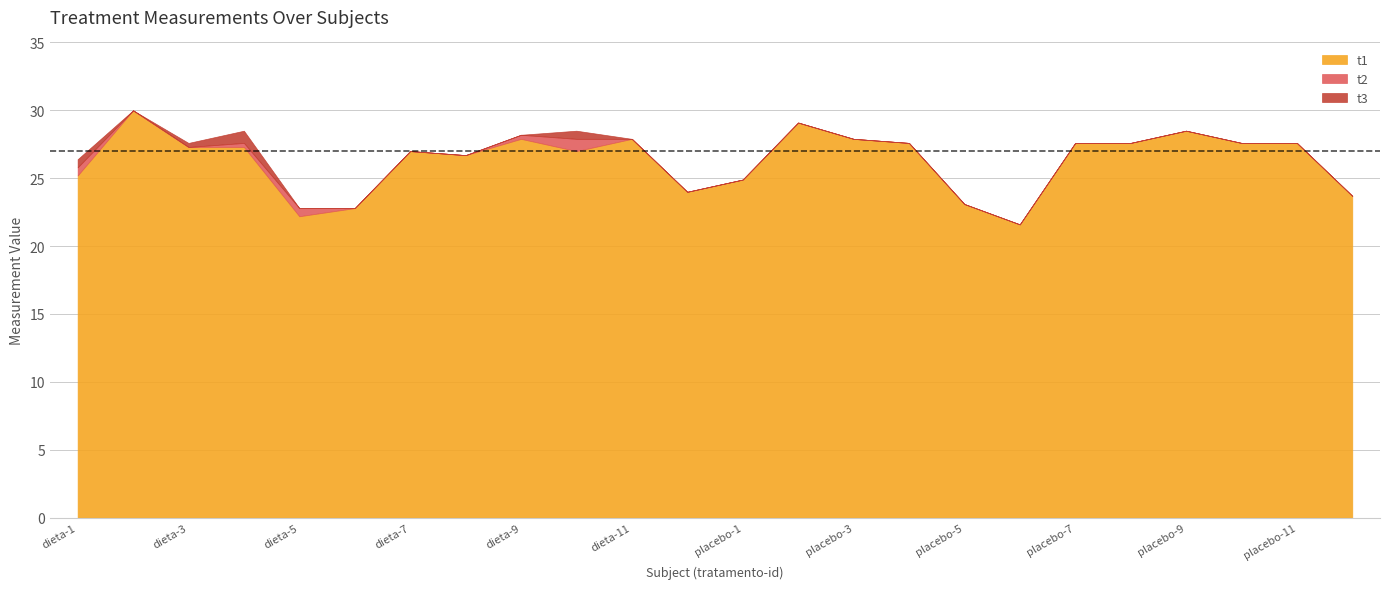

What is the lowest value of the t1 series?

21.6